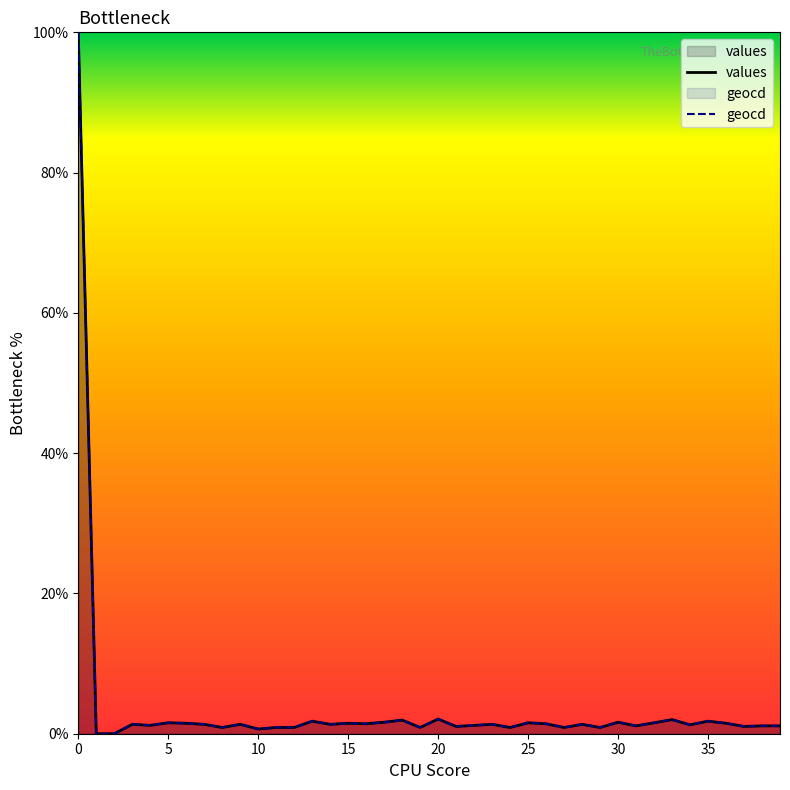

What is the value of the values point at the 21st from the left?

2.1